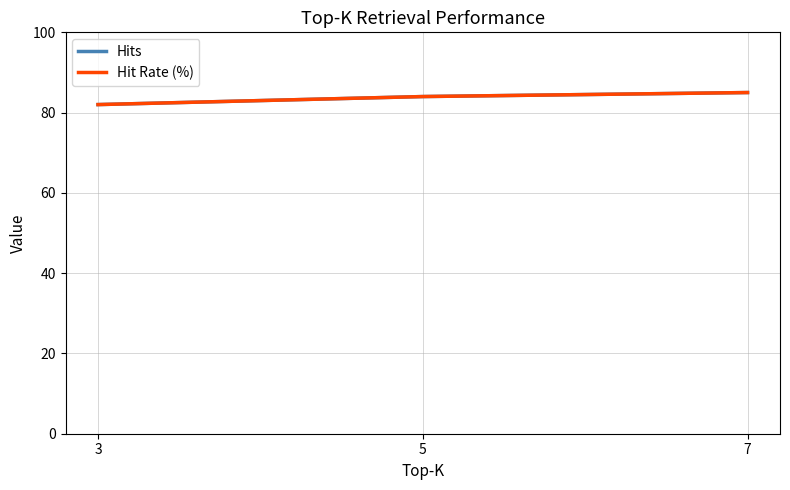

Does the chart have visible grid lines?

Yes